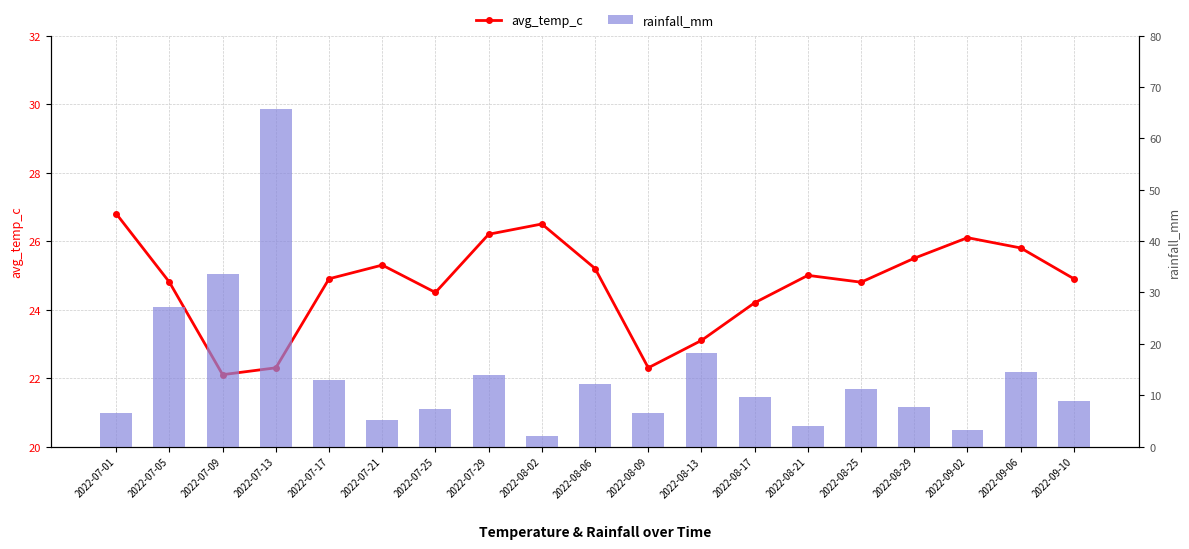

What is the difference between the avg_temp_c values at 2022-08-06 and 2022-08-09?

2.9